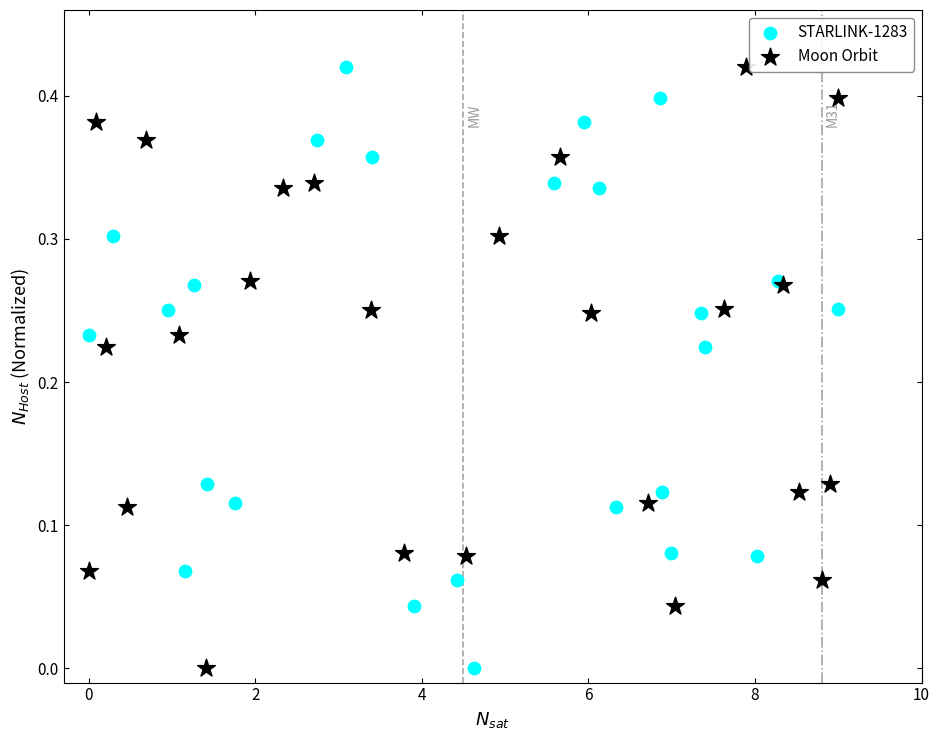

What are all the series names shown in the legend?

STARLINK-1283, Moon Orbit